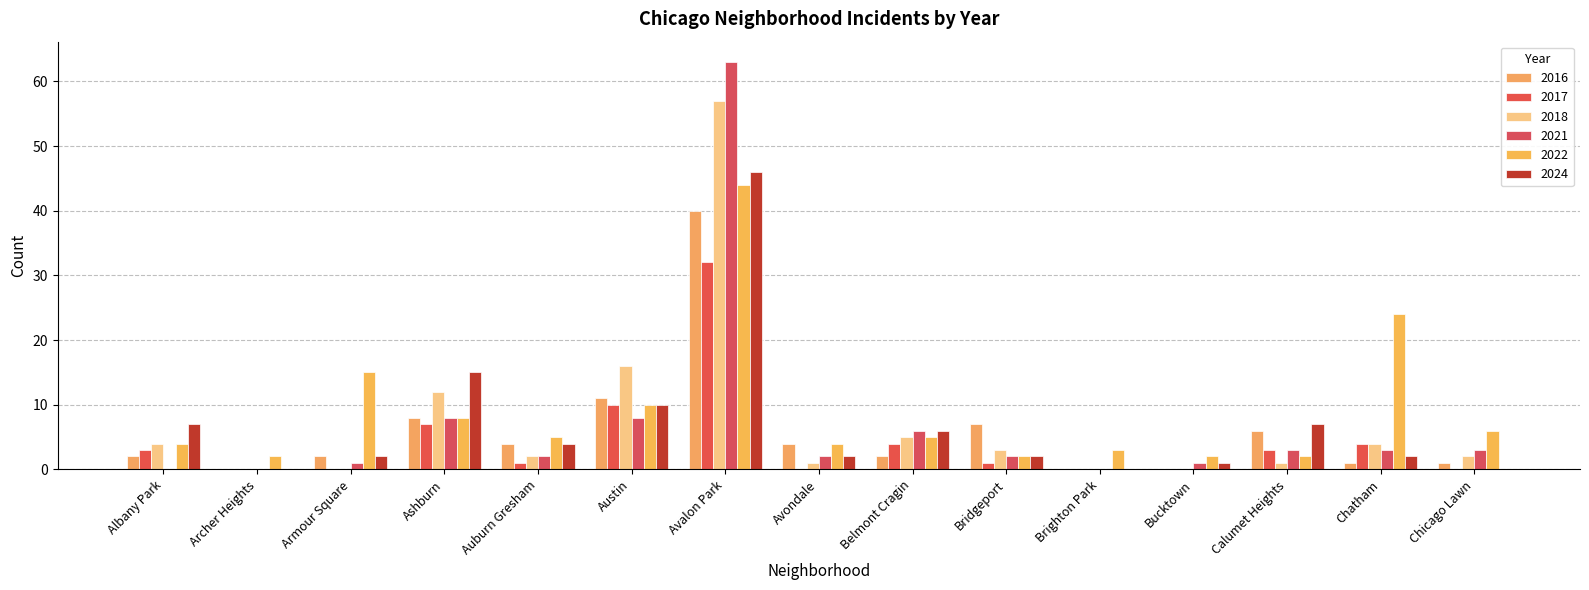

Reading left to right, list all the values displayed in this chart.

2022: Albany Park=4	Archer Heights=2	Armour Square=15	Ashburn=8	Auburn Gresham=5	Austin=10	Avalon Park=44	Avondale=4	Belmont Cragin=5	Bridgeport=2	Brighton Park=3	Bucktown=2	Calumet Heights=2	Chatham=24	Chicago Lawn=6
2016: Albany Park=2	Archer Heights=0	Armour Square=2	Ashburn=8	Auburn Gresham=4	Austin=11	Avalon Park=40	Avondale=4	Belmont Cragin=2	Bridgeport=7	Brighton Park=0	Bucktown=0	Calumet Heights=6	Chatham=1	Chicago Lawn=1
2024: Albany Park=7	Archer Heights=0	Armour Square=2	Ashburn=15	Auburn Gresham=4	Austin=10	Avalon Park=46	Avondale=2	Belmont Cragin=6	Bridgeport=2	Brighton Park=0	Bucktown=1	Calumet Heights=7	Chatham=2	Chicago Lawn=0
2017: Albany Park=3	Archer Heights=0	Armour Square=0	Ashburn=7	Auburn Gresham=1	Austin=10	Avalon Park=32	Avondale=0	Belmont Cragin=4	Bridgeport=1	Brighton Park=0	Bucktown=0	Calumet Heights=3	Chatham=4	Chicago Lawn=0
2021: Albany Park=0	Archer Heights=0	Armour Square=1	Ashburn=8	Auburn Gresham=2	Austin=8	Avalon Park=63	Avondale=2	Belmont Cragin=6	Bridgeport=2	Brighton Park=0	Bucktown=1	Calumet Heights=3	Chatham=3	Chicago Lawn=3
2018: Albany Park=4	Archer Heights=0	Armour Square=0	Ashburn=12	Auburn Gresham=2	Austin=16	Avalon Park=57	Avondale=1	Belmont Cragin=5	Bridgeport=3	Brighton Park=0	Bucktown=0	Calumet Heights=1	Chatham=4	Chicago Lawn=2